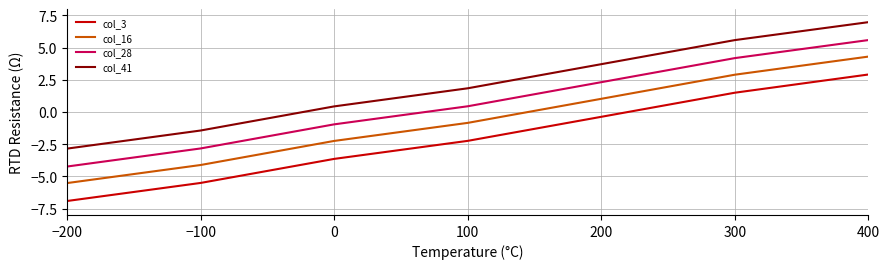

Where does the col_41 series first go above 1?

100